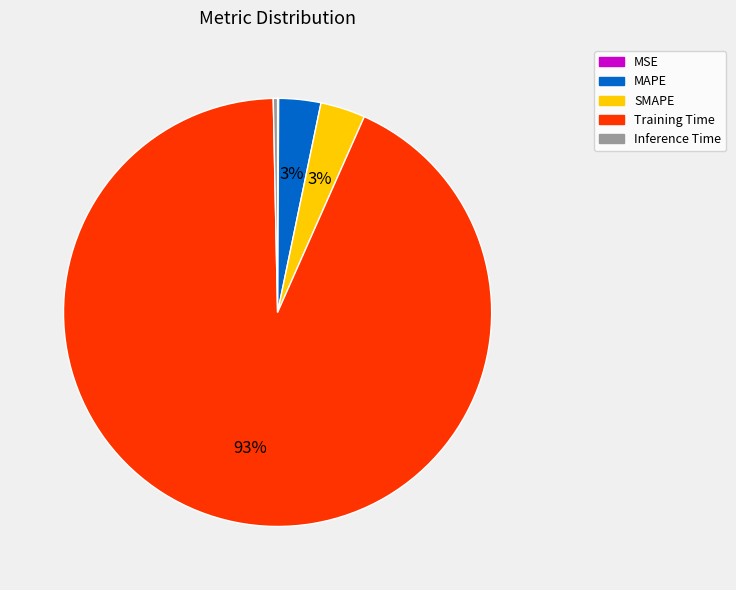

Which has a higher value, Training Time or Inference Time?

Training Time